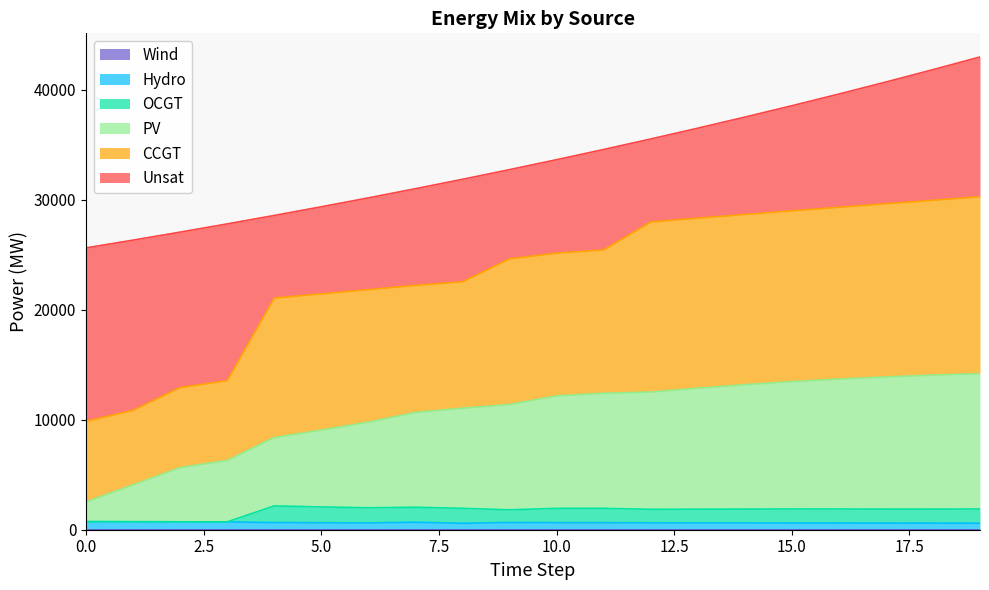

Does the chart display data point markers on the line(s)?

No